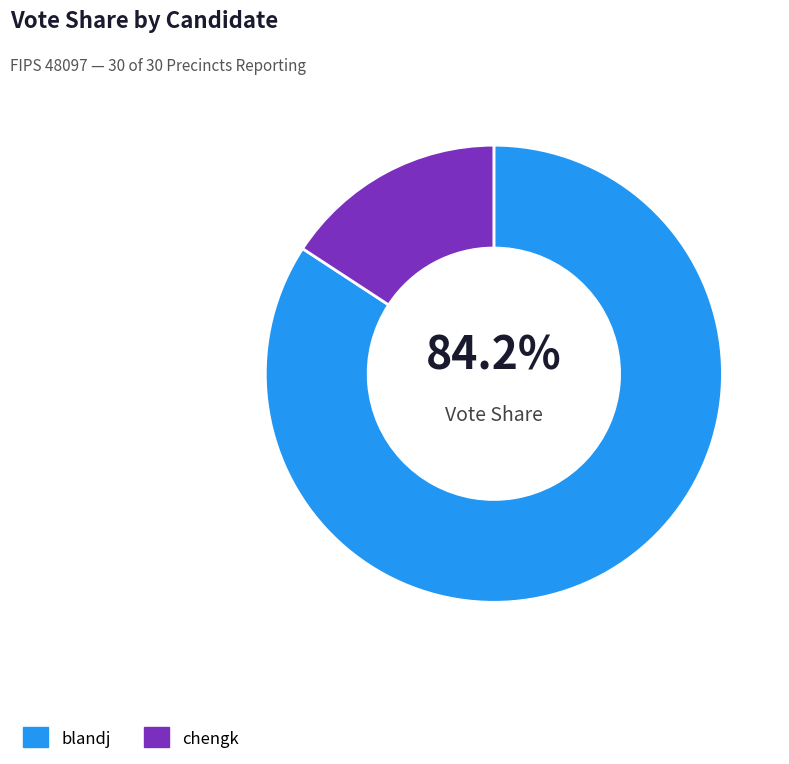

To the nearest percent, what is the combined percentage of chengk and blandj?

100%